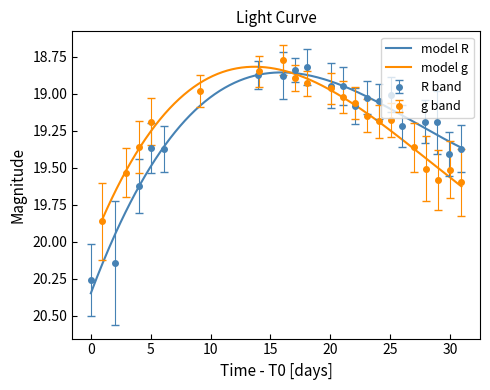

How many data points in g are less than 19?

6